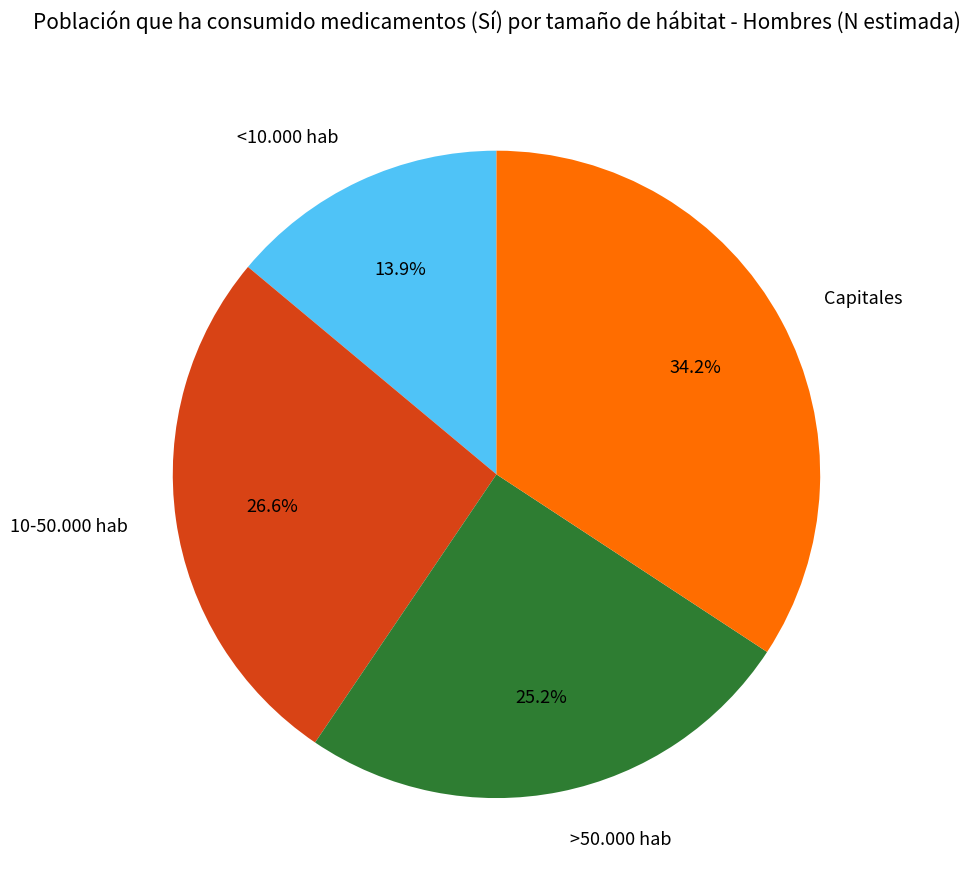

How much of the chart is everything except Capitales?

65.8%